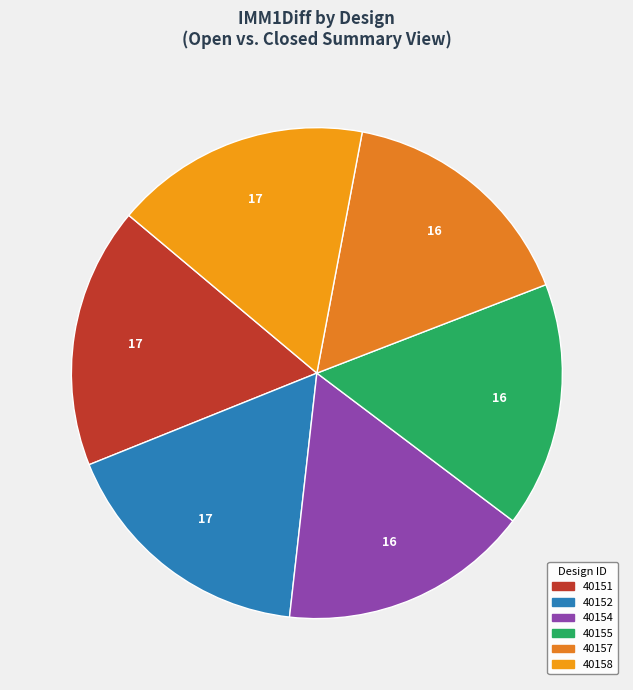

Count the number of slices in the pie.

6